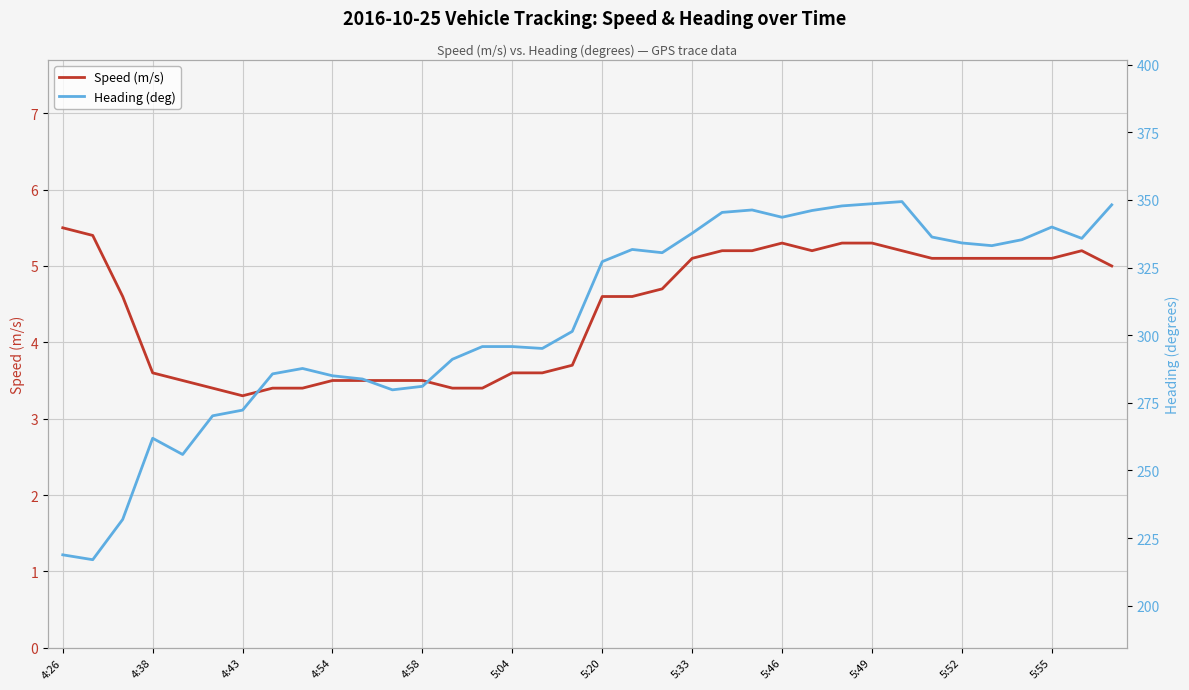

What is the average value of the Speed (m/s) series?

4.4